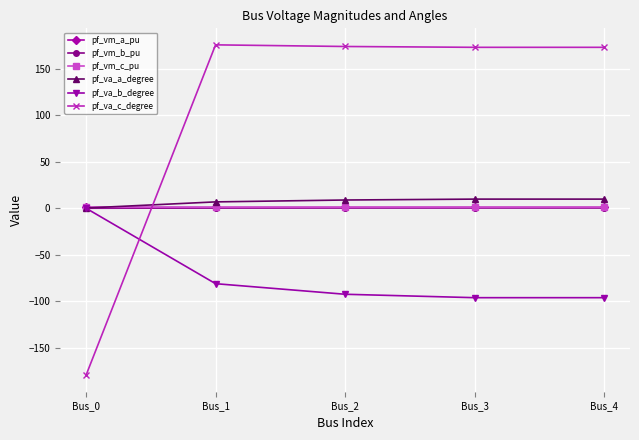

At how many categories does at least one series exceed 100?

4